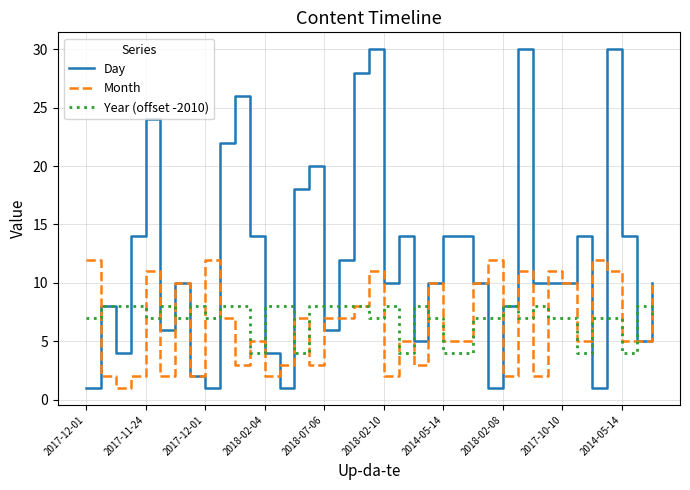

Rank the series by their maximum value, from highest to lowest.

Day, Month, Year (offset -2010)